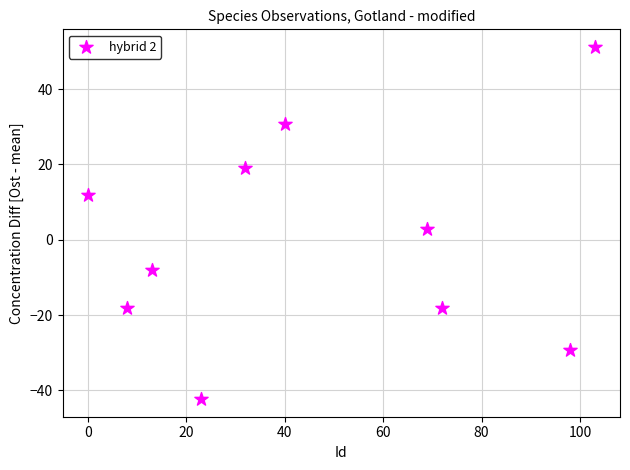

What Y value in the scatter plot is closest to 4?

2.8